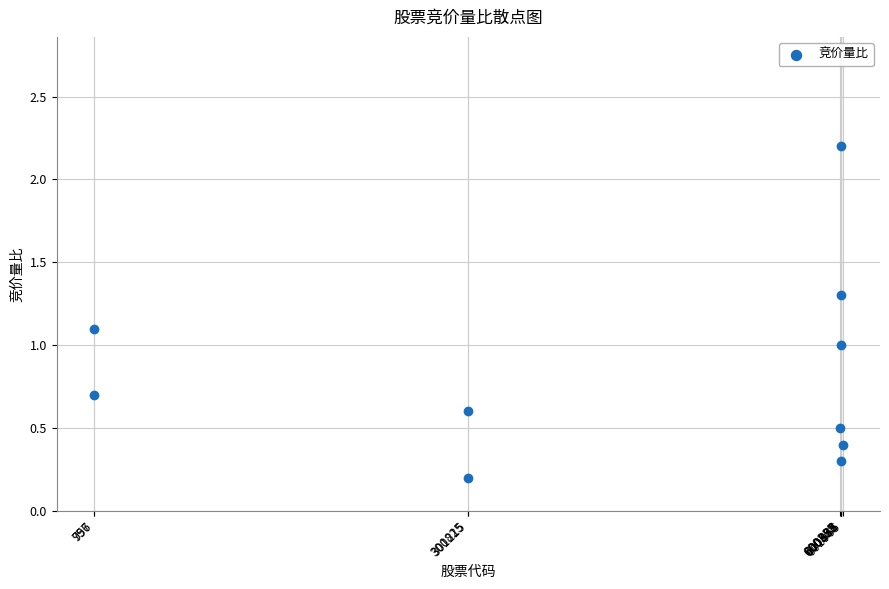

What is the range of Y values (max minus min)?

2.0